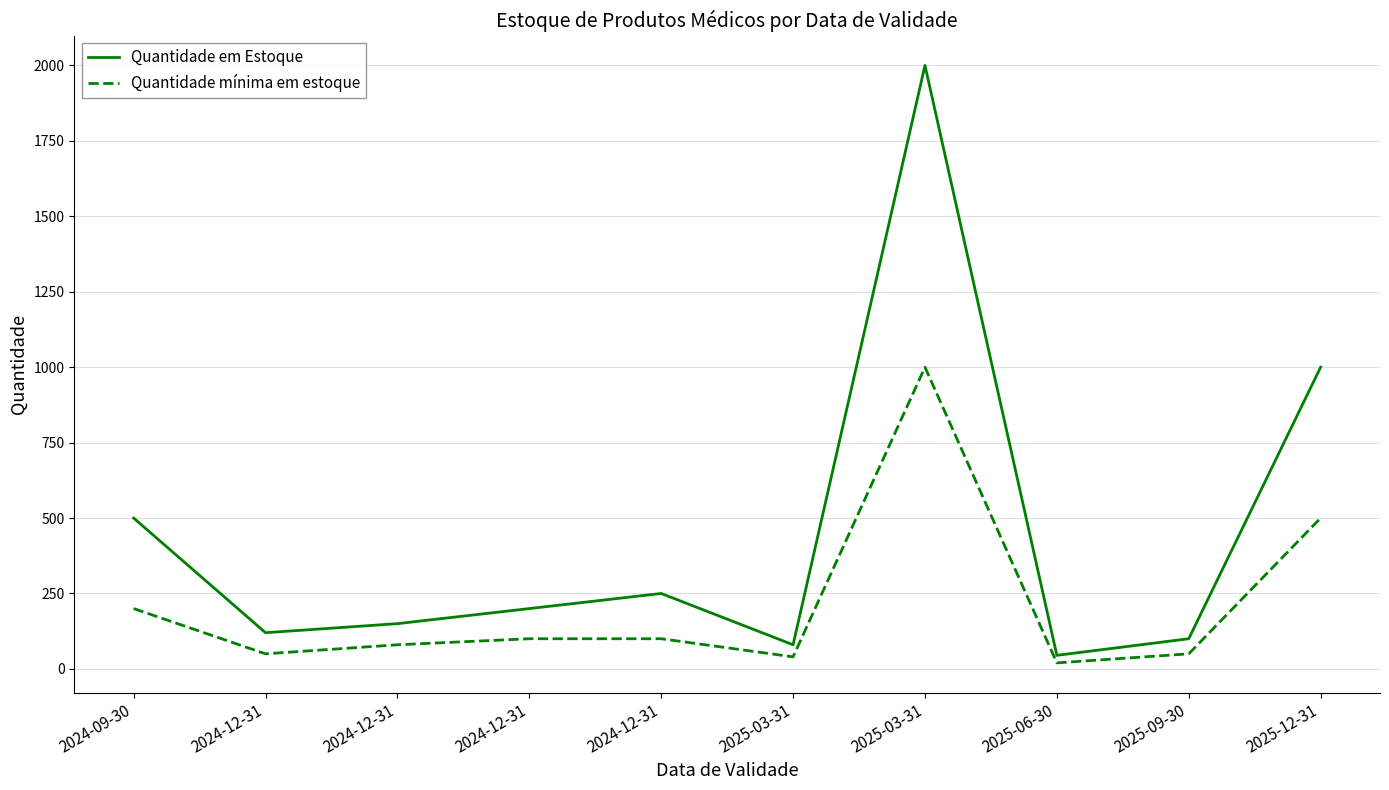

True or false: Quantidade em Estoque and Quantidade mínima em estoque intersect in this chart.

False